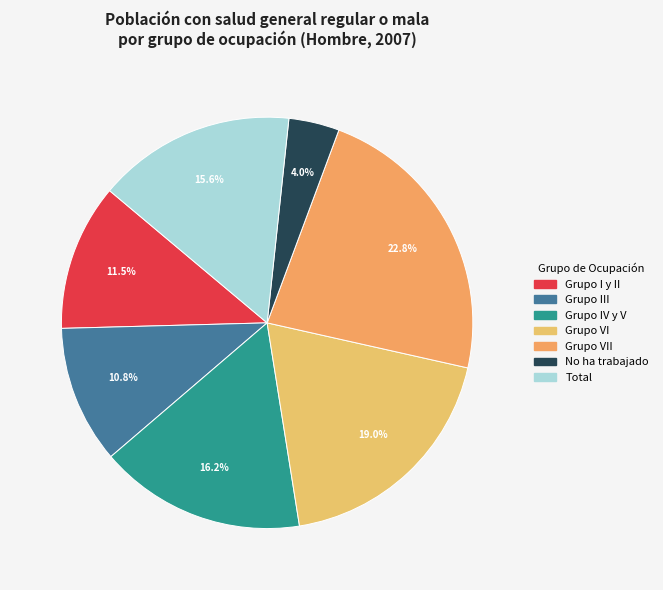

Is there a majority slice in this chart?

No